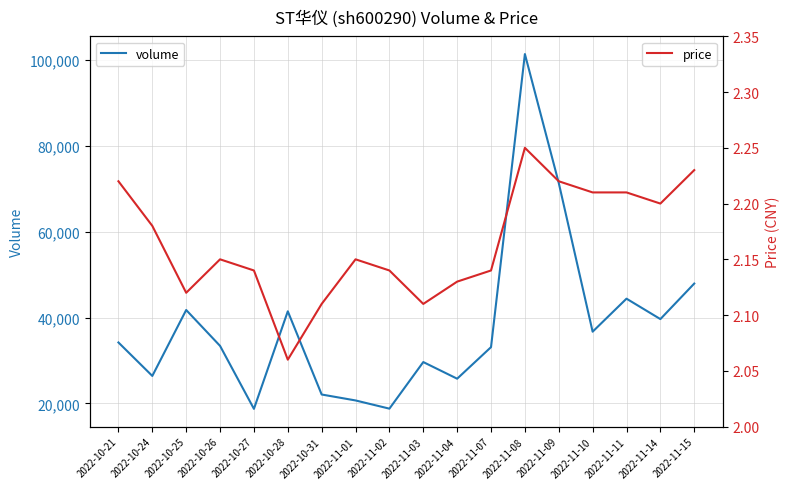

What is the sum of the volume values at 2022-10-27 and 2022-11-14?

58377